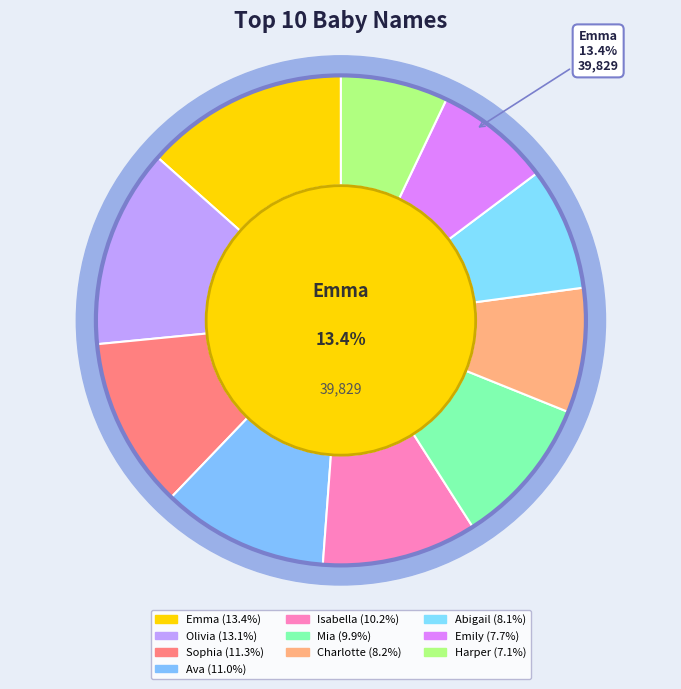

Which slice is the smallest?

Harper